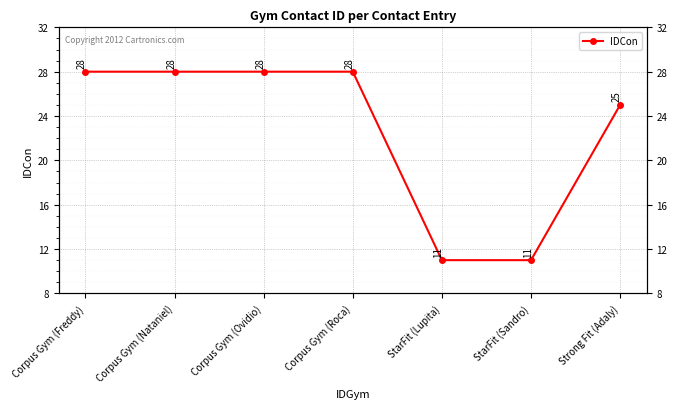

What is the greatest value displayed?

28